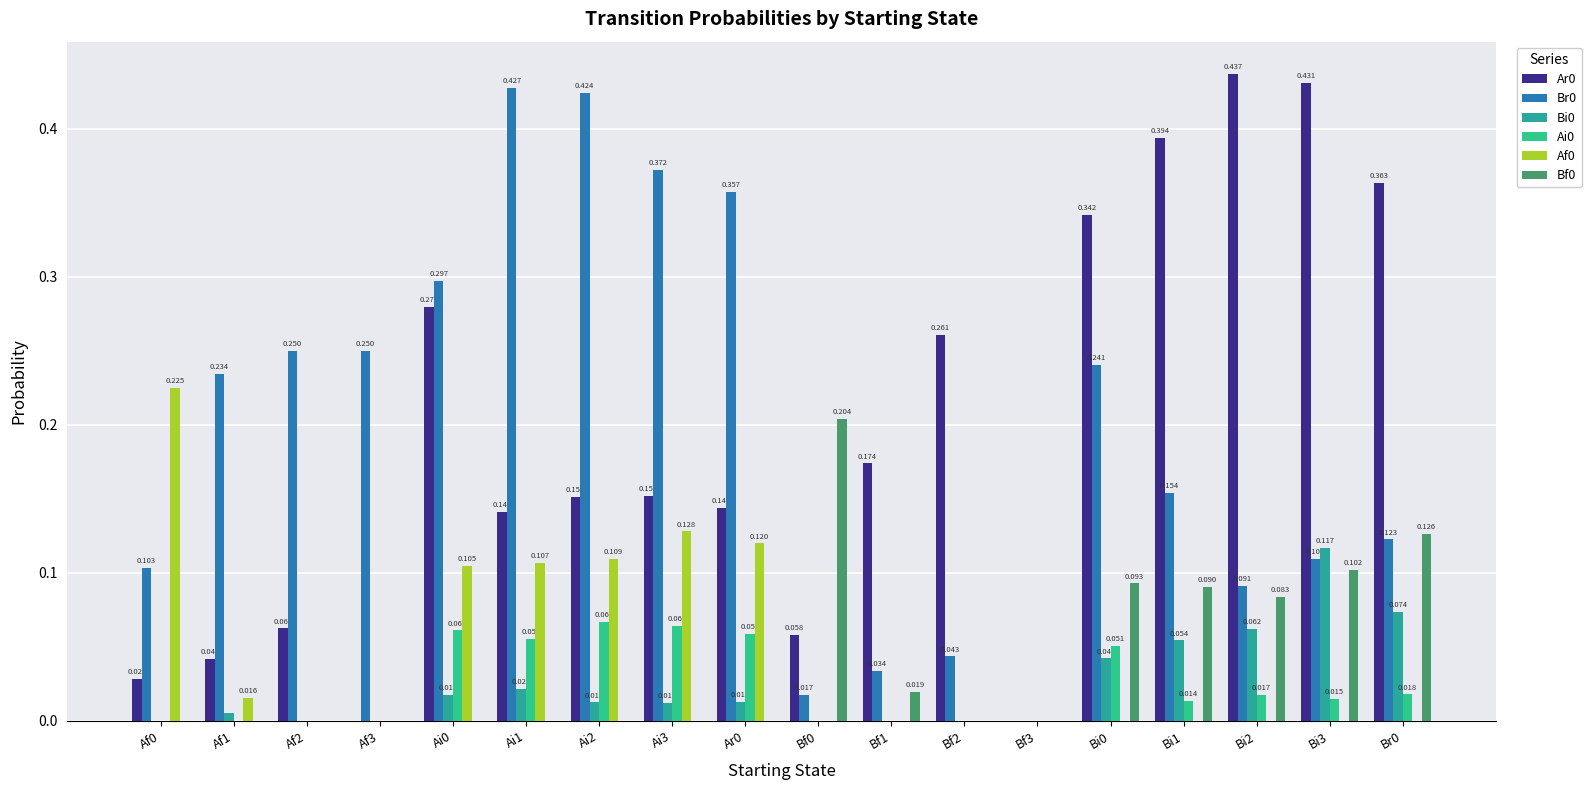

How many positive values does the Br0 series have?

17